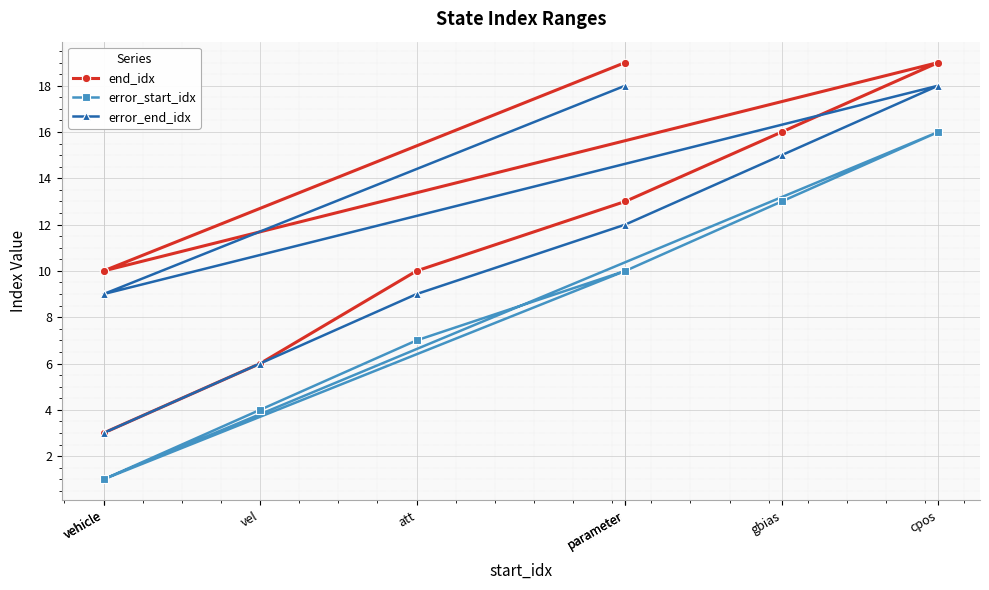

Reading right to left, what are all the values shown in this chart?

end_idx: parameter=19	vehicle=10	cpos=19	gbias=16	parameter=13	att=10	vel=6	vehicle=3
error_start_idx: parameter=10	vehicle=1	cpos=16	gbias=13	parameter=10	att=7	vel=4	vehicle=1
error_end_idx: parameter=18	vehicle=9	cpos=18	gbias=15	parameter=12	att=9	vel=6	vehicle=3